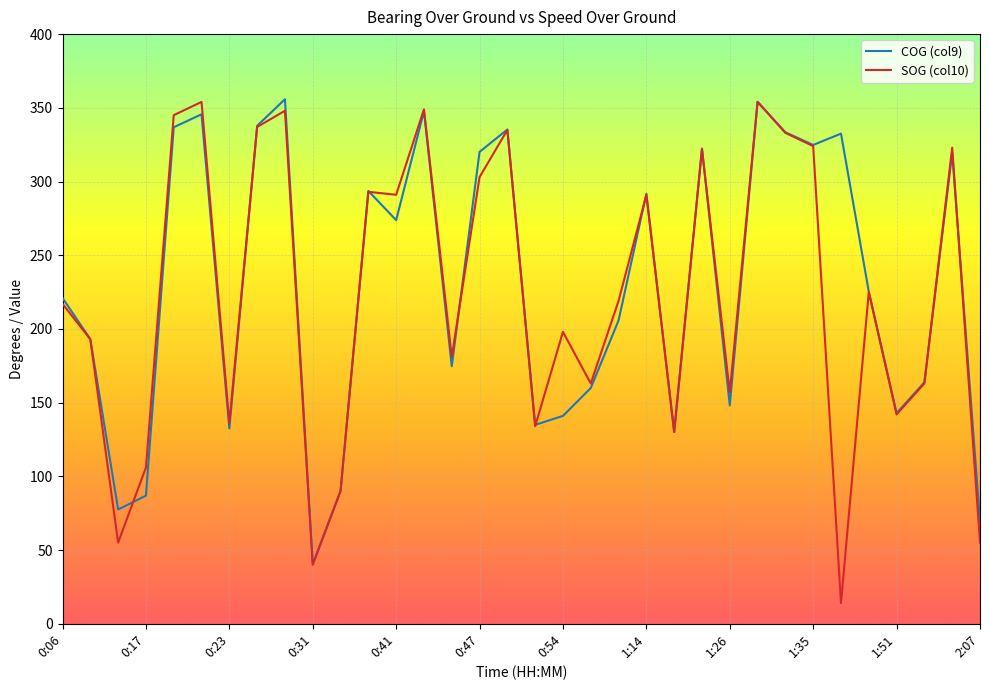

Which series has the largest range (max minus min)?

SOG (col10)